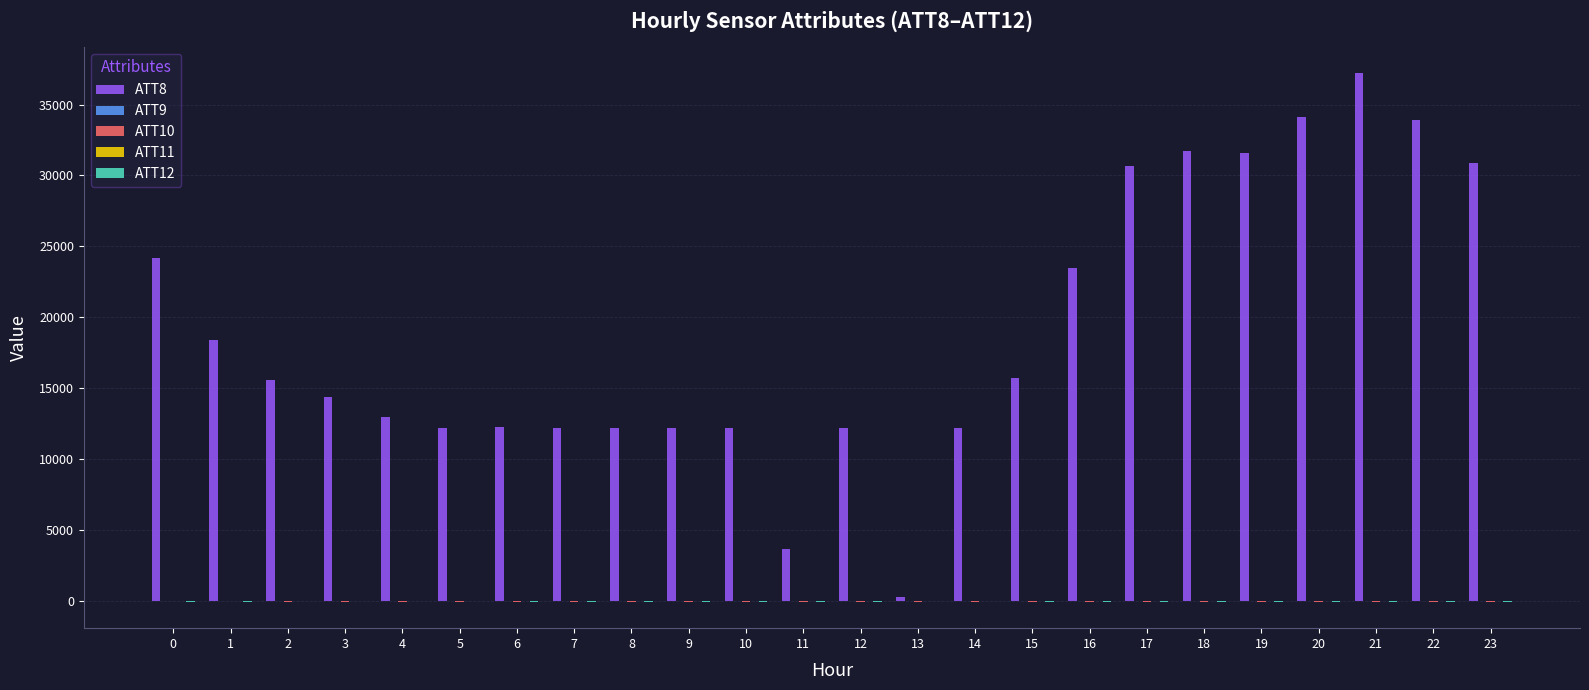

Which series has the largest total across all categories?

ATT8